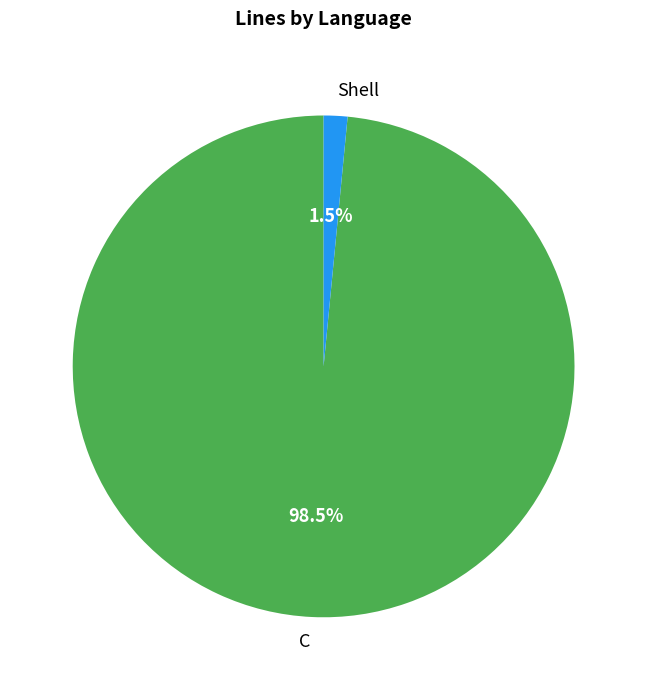

To the nearest percent, what is the average slice percentage?

50%